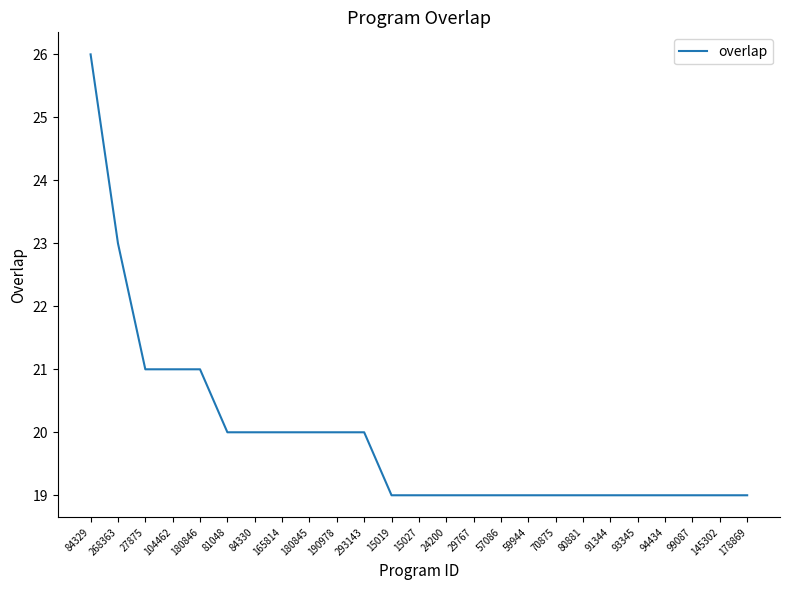

How many categories are shown in the chart?

25